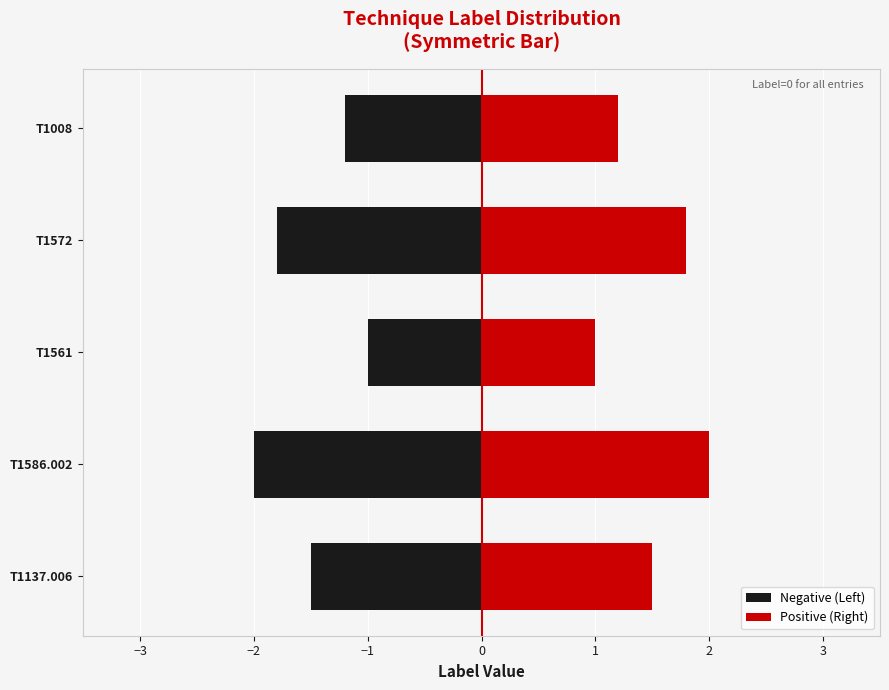

Count the number of data series in this chart.

2